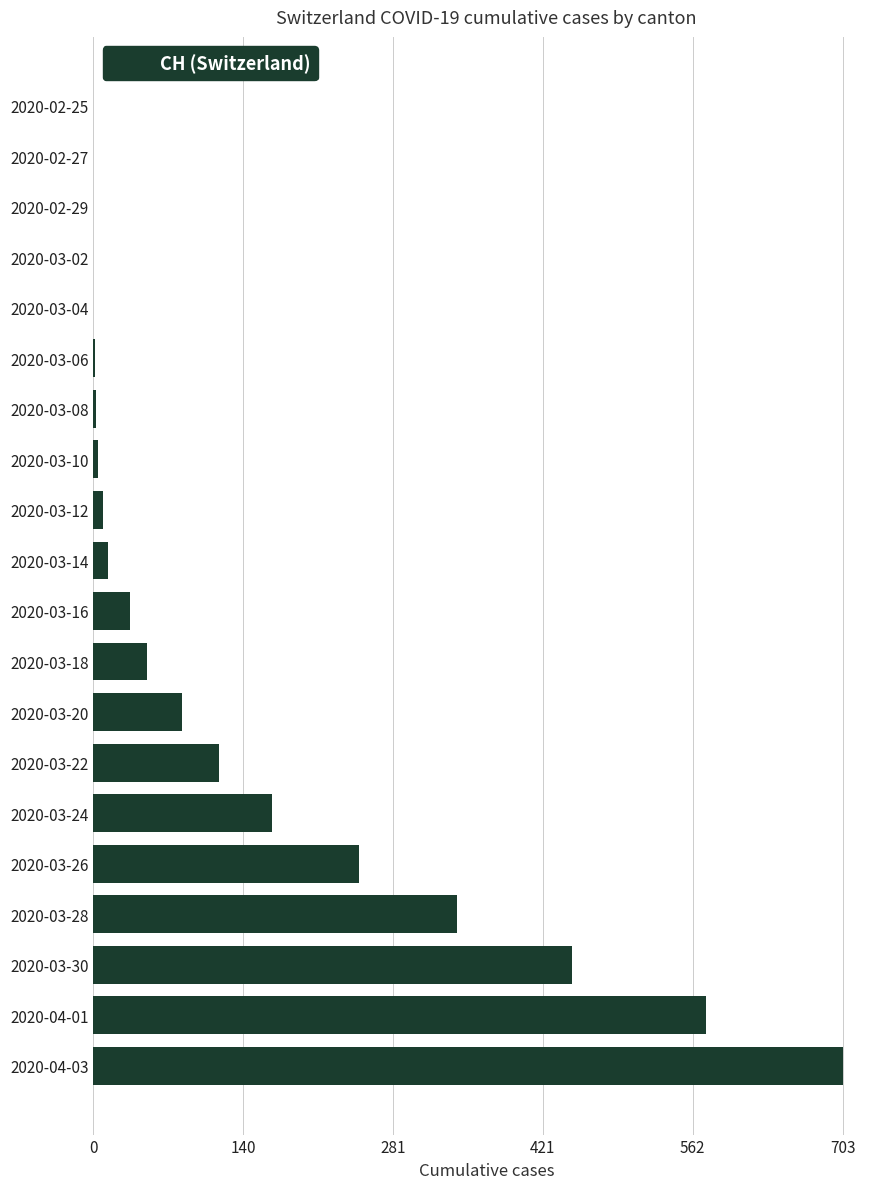

At which label is the value closest to 351?

2020-03-28